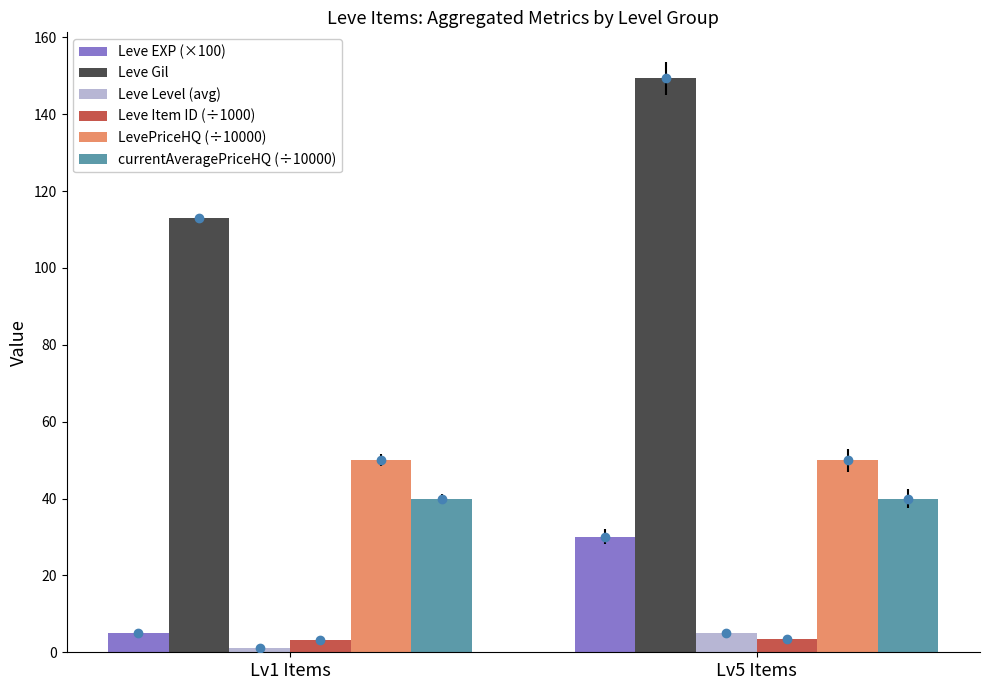

Which series changed the most between Lv1 Items and Lv5 Items?

Leve Gil